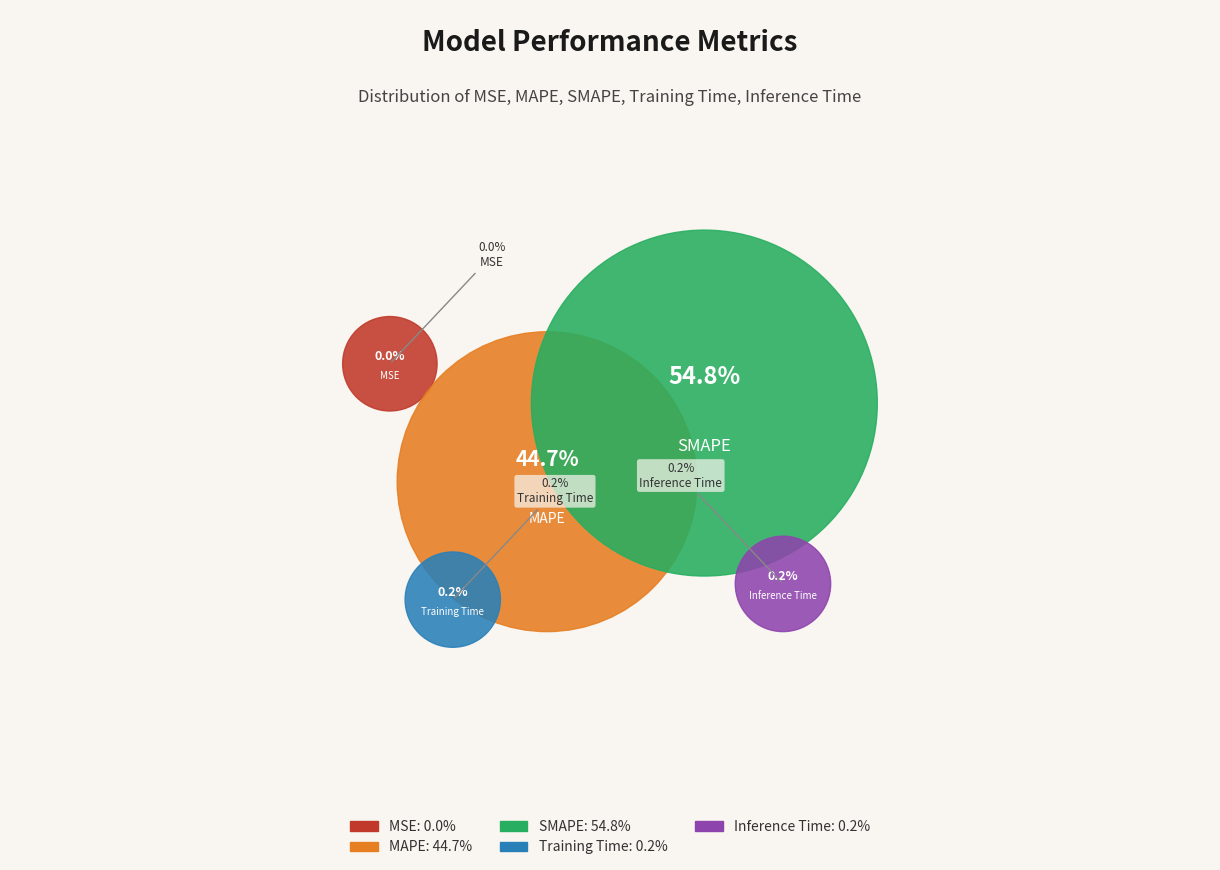

What is the majority slice?

SMAPE